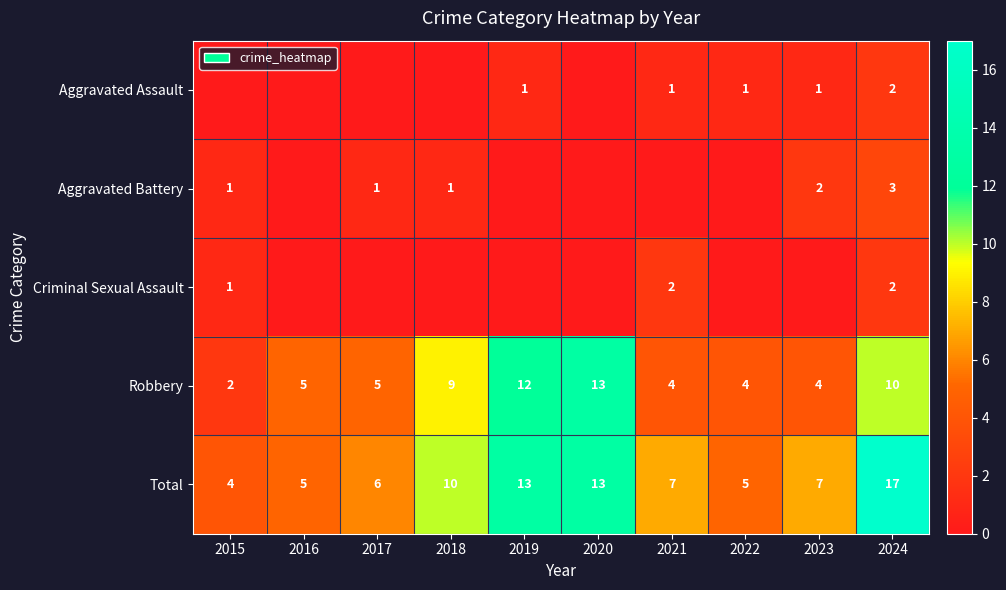

Between 2024 and 2018, which is larger?

2024